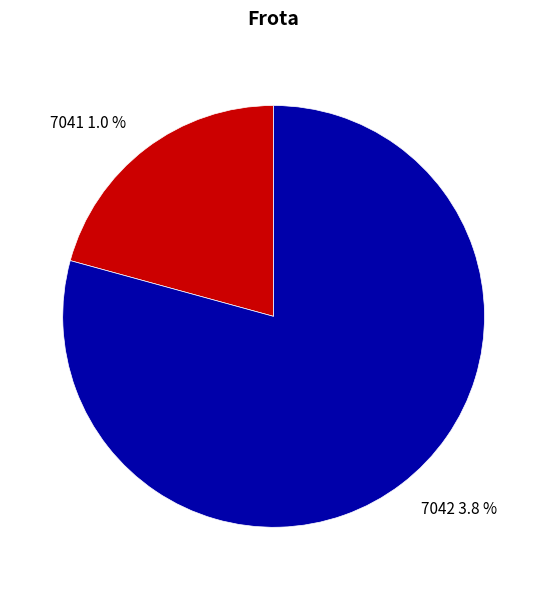

What percentage is the 7041 slice, to the nearest percent?

21%